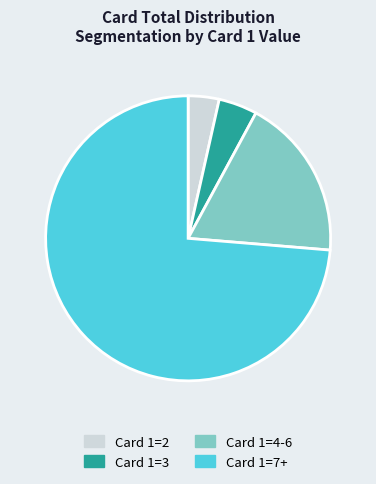

Rank the categories by value from lowest to highest.

Card 1=2, Card 1=3, Card 1=4-6, Card 1=7+